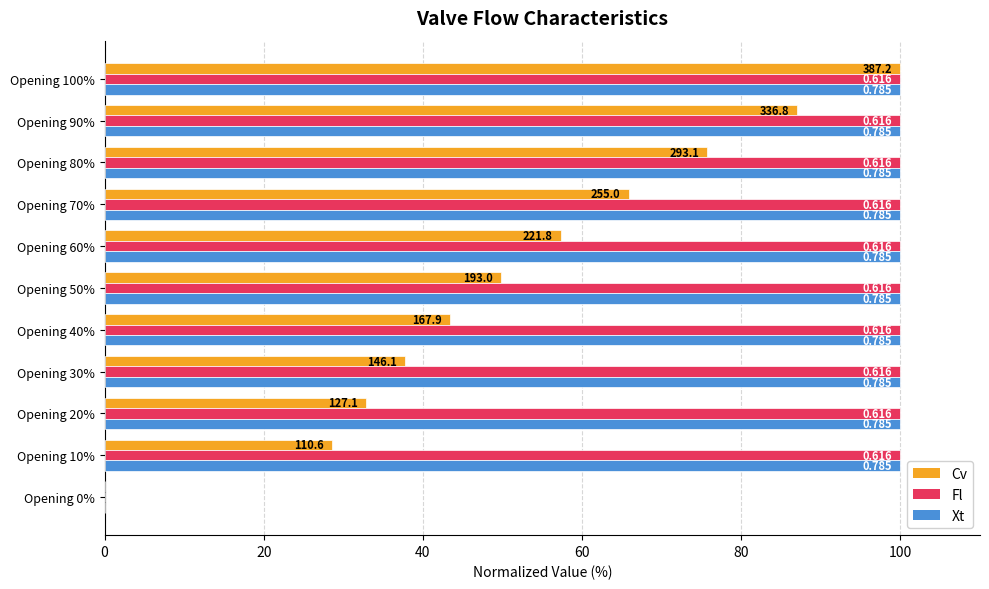

Which series has the widest spread of values?

Cv